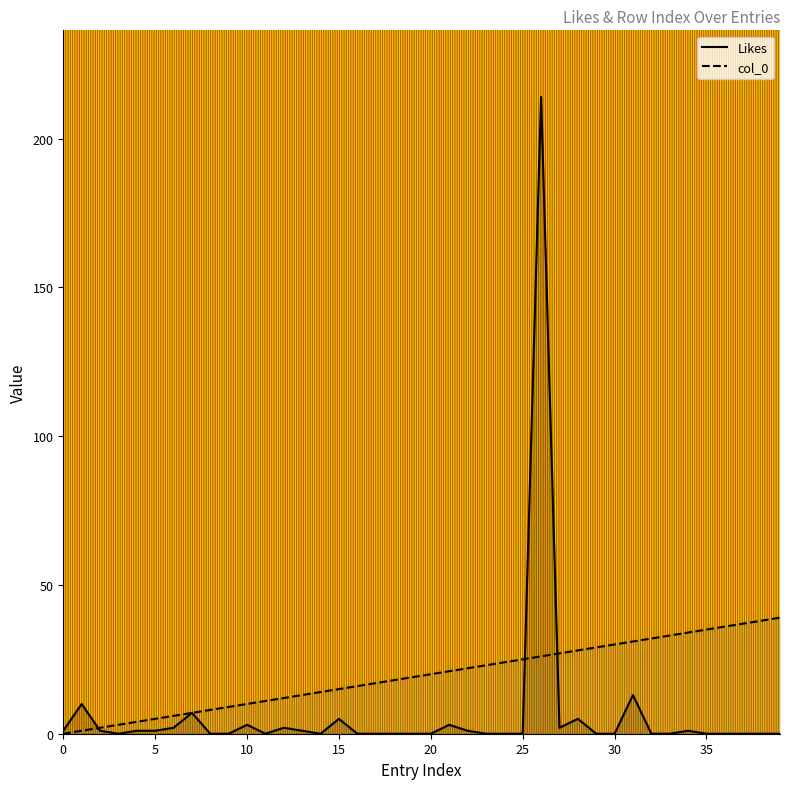

What is the difference between the highest and lowest values at 13?

12